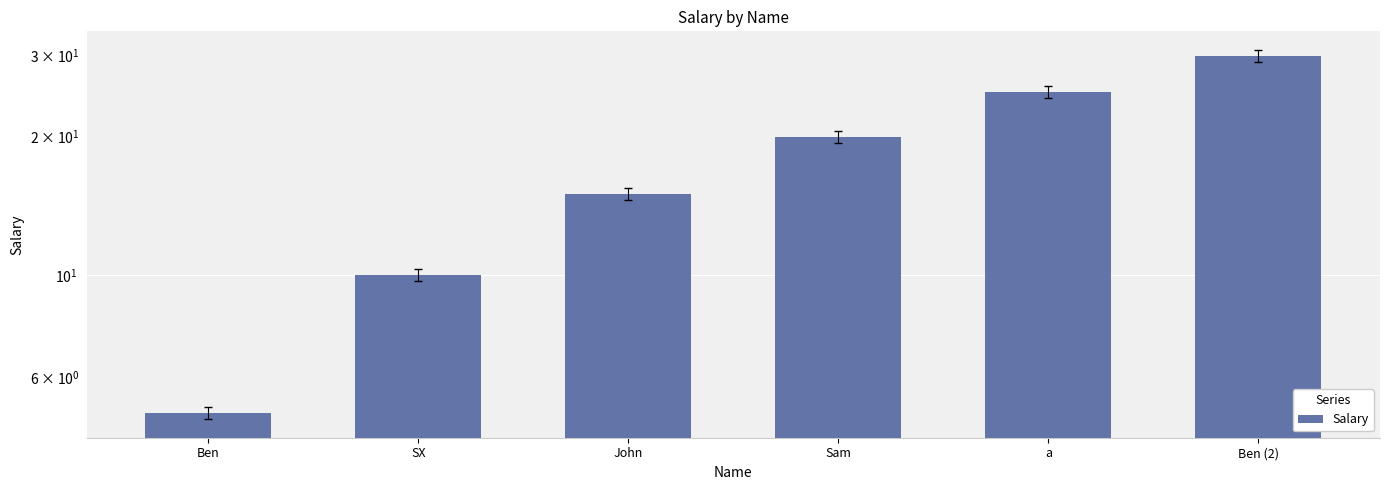

Rank the categories by value from lowest to highest.

Ben, SX, John, Sam, a, Ben (2)